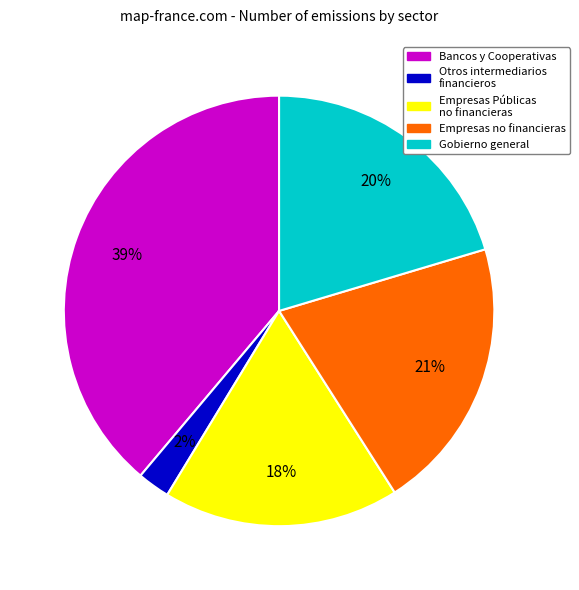

Is it true that Empresas Públicas no financieras is 27% of the pie?

False